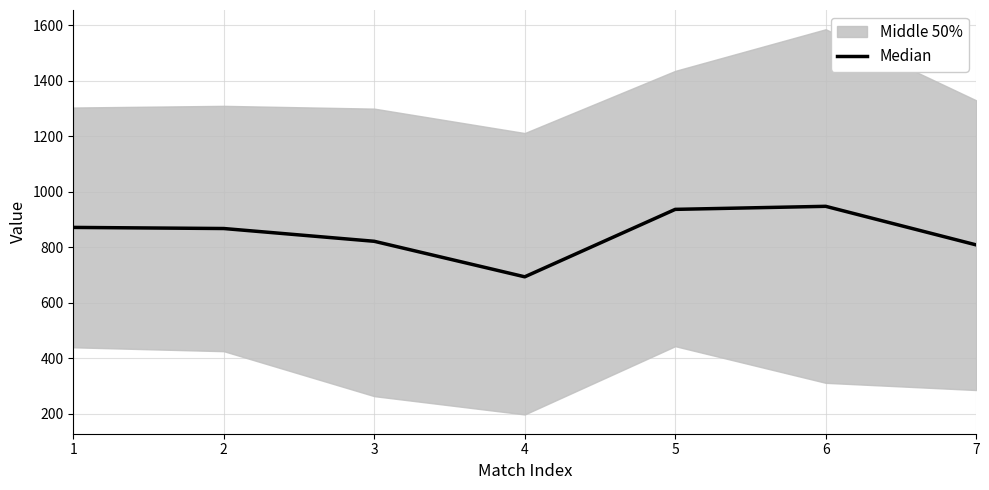

What is the sum of all values?

5950